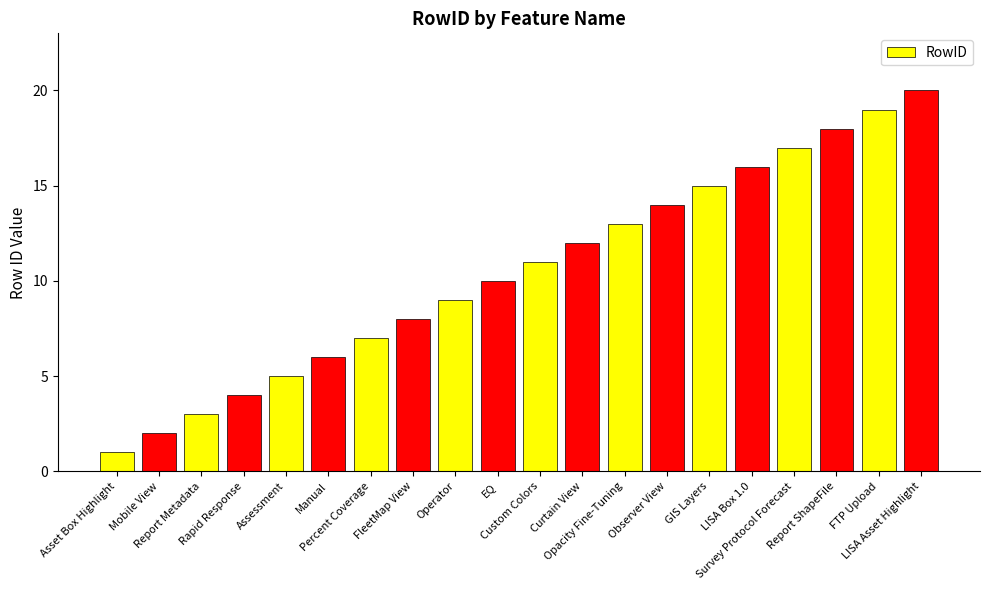

Reading right to left, extract all data points from this chart.

20	19	18	17	16	15	14	13	12	11	10	9	8	7	6	5	4	3	2	1